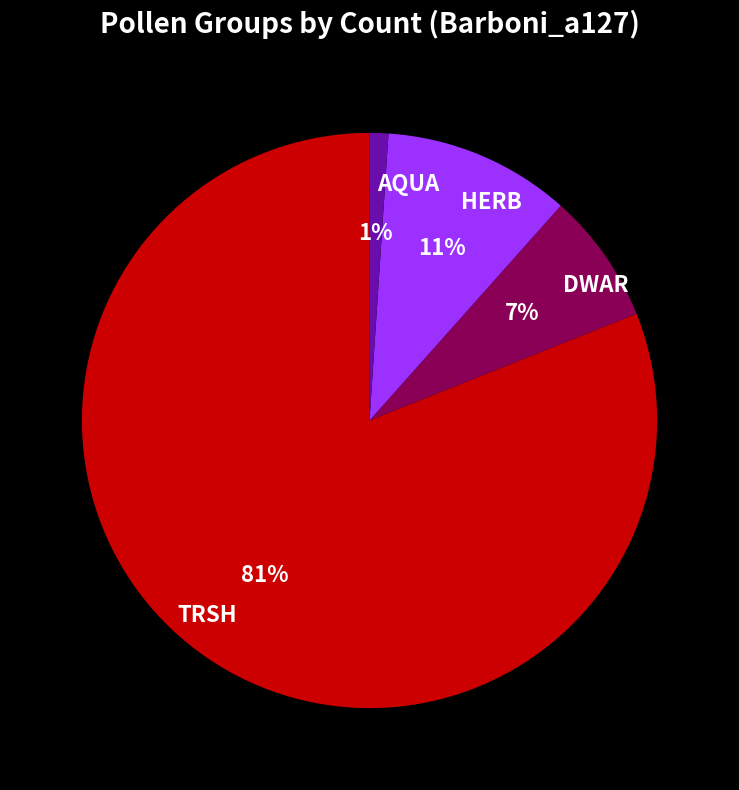

Does any single category account for the majority?

Yes